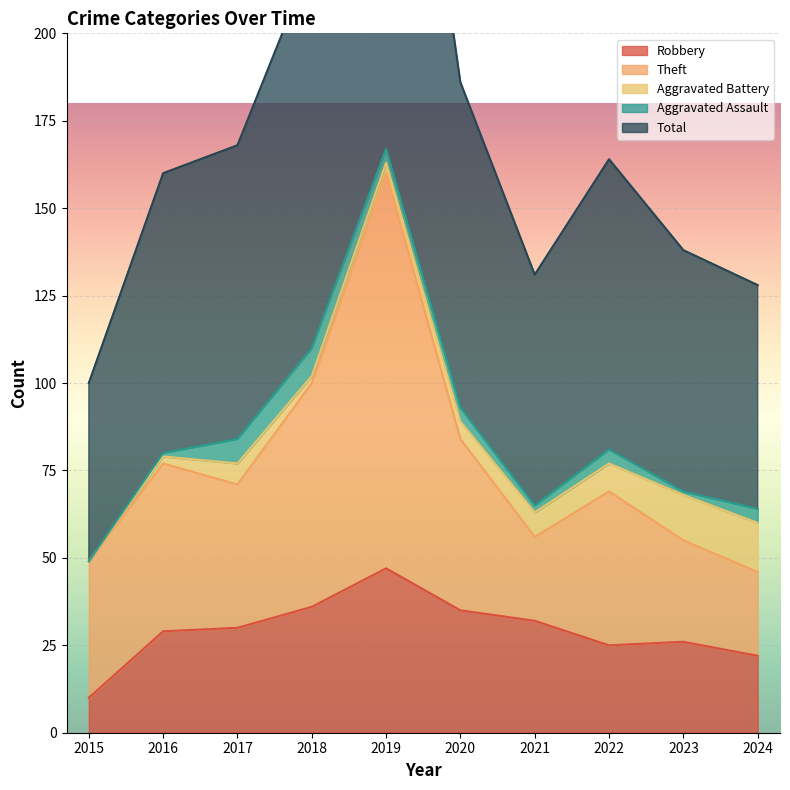

At which label is Robbery closest to 28?

2016